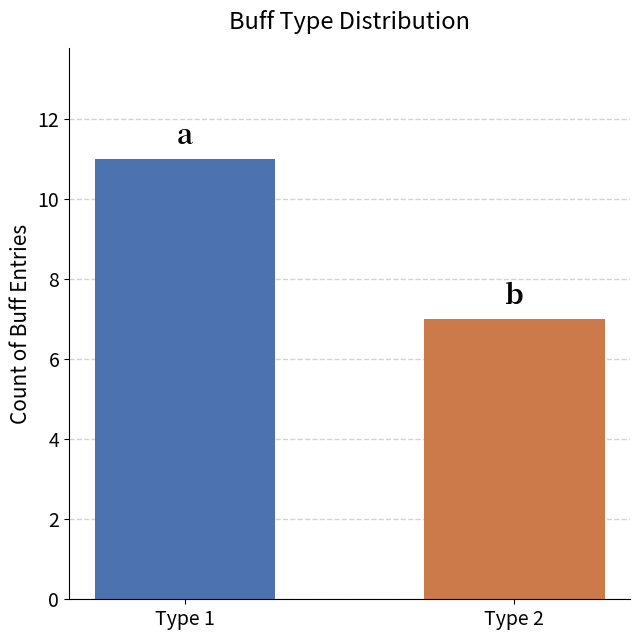

What is the minimum value shown in the chart?

7